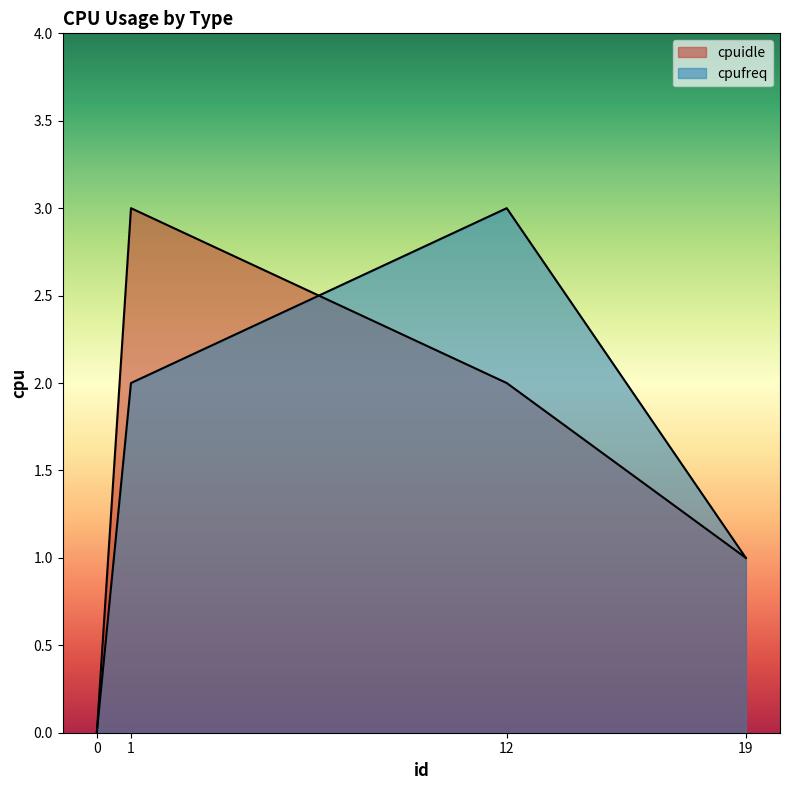

Reading left to right, what are all the values shown in this chart?

cpuidle: 0	3	2	1
cpufreq: 0	2	3	1